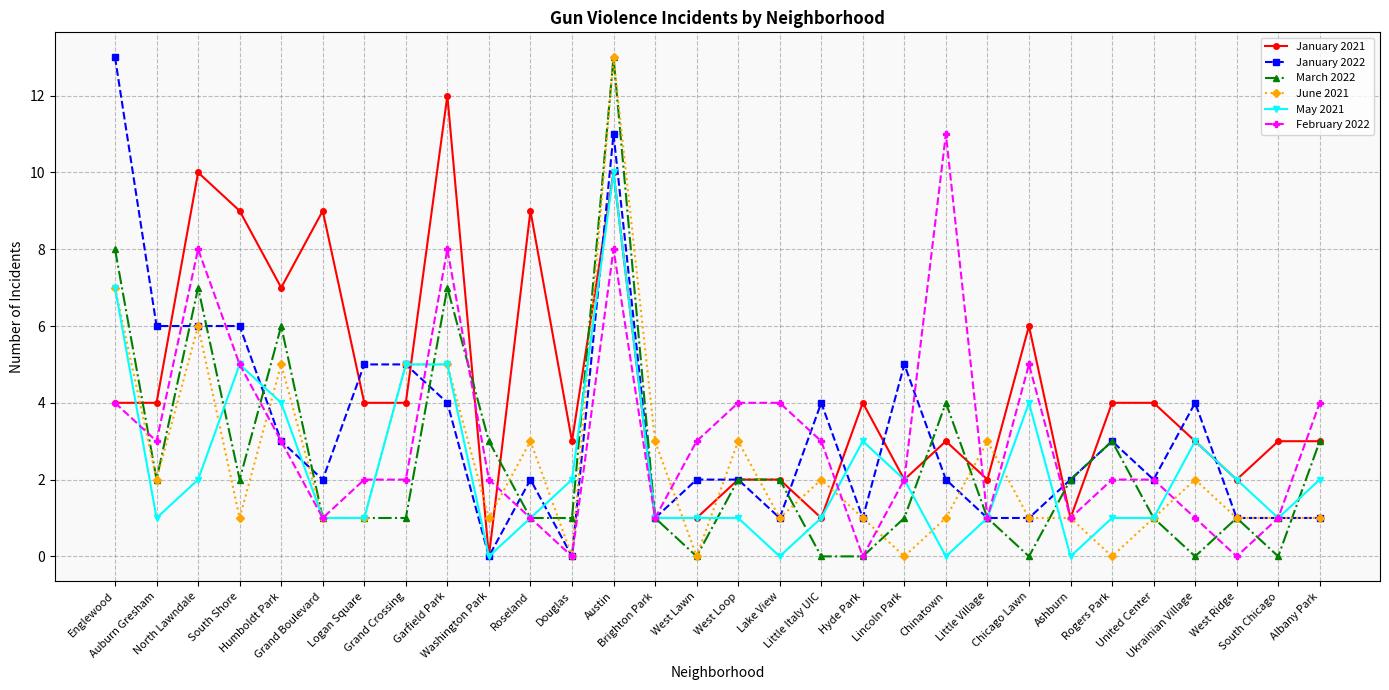

What is the label of the 3rd point from the right?

West Ridge